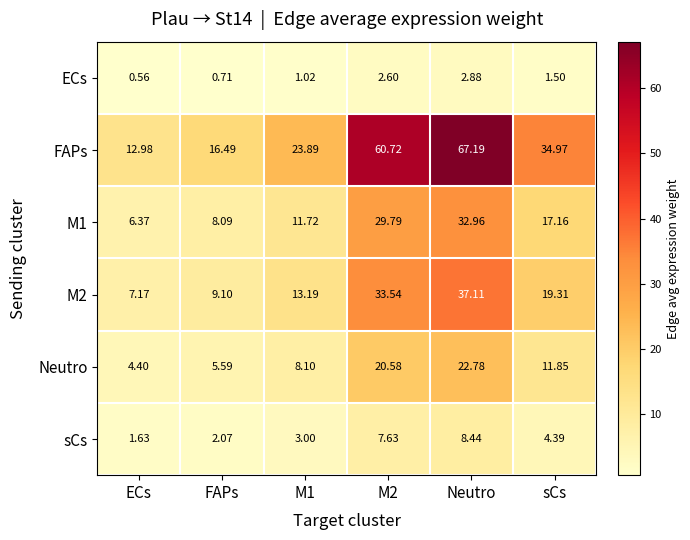

Where is Neutro nearest to the value 13?

sCs